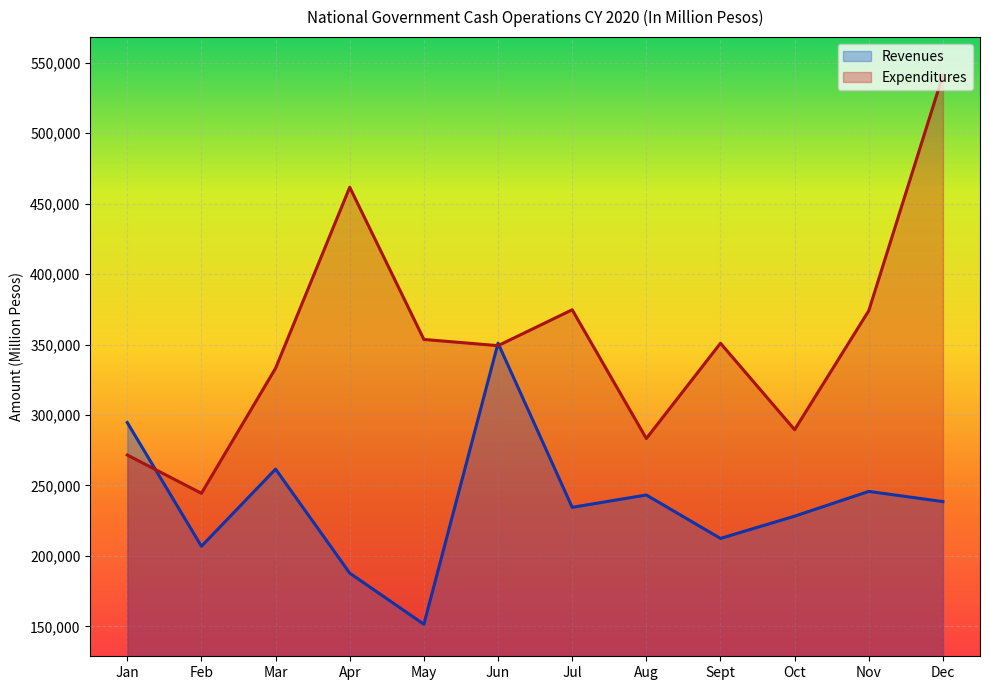

Count the number of data series in this chart.

2